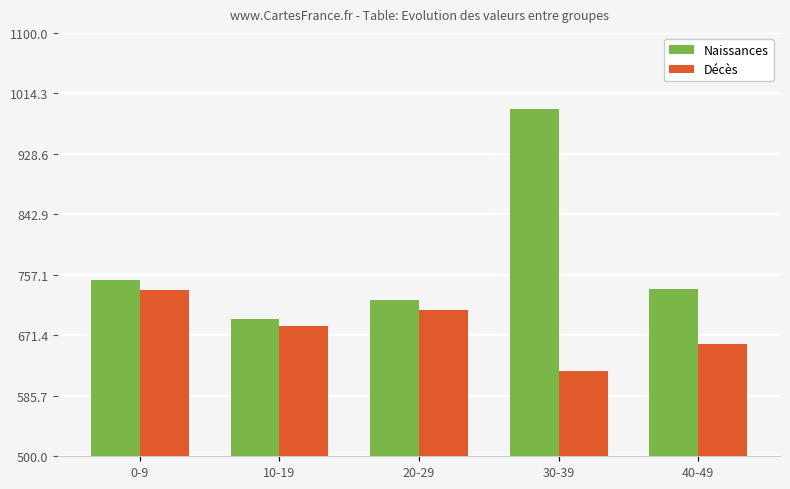

What is the difference between the maximum and minimum values in the Naissances series?

297.2